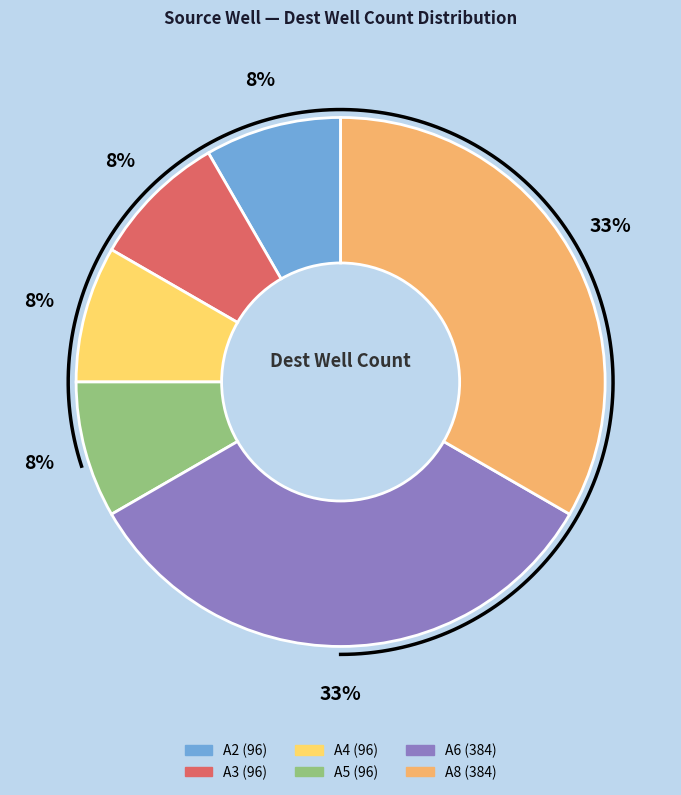

Rank the categories by value from lowest to highest.

A2, A3, A4, A5, A6, A8